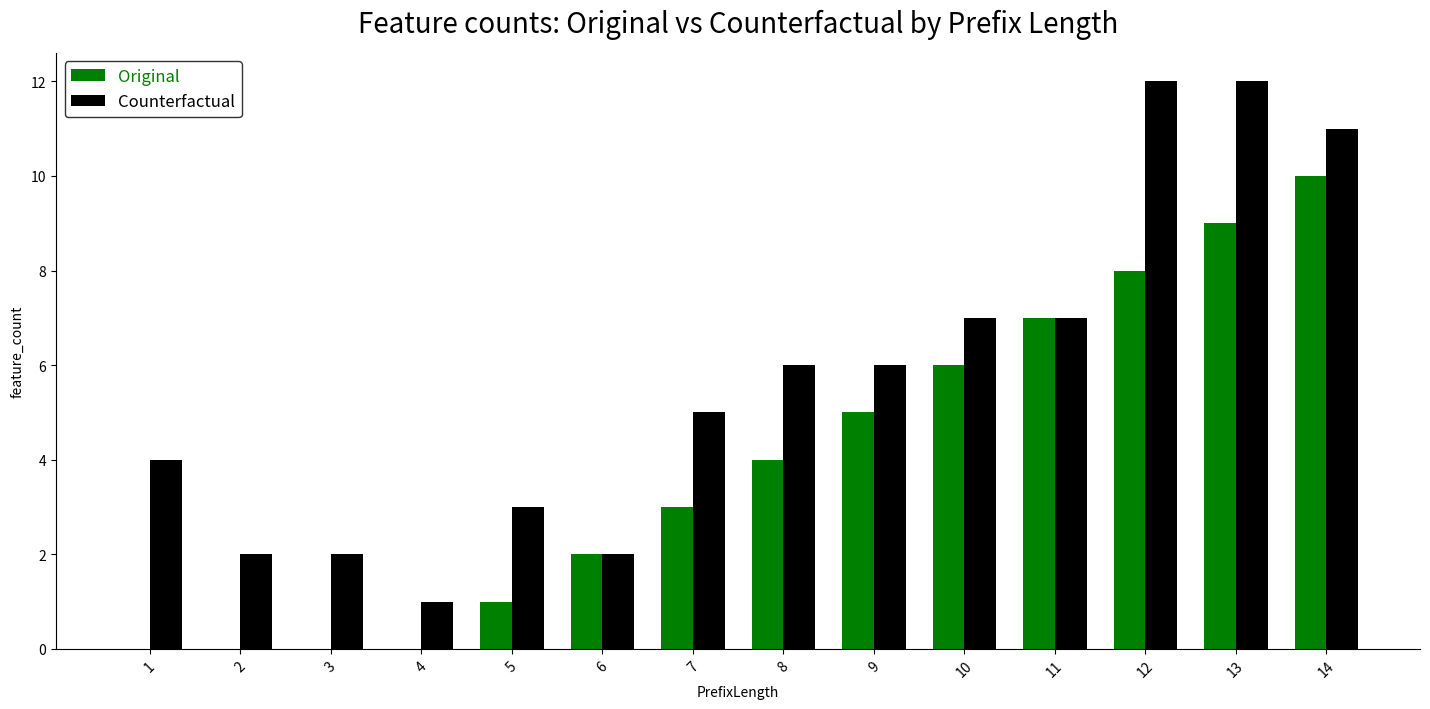

Which series has the largest total across all categories?

Counterfactual